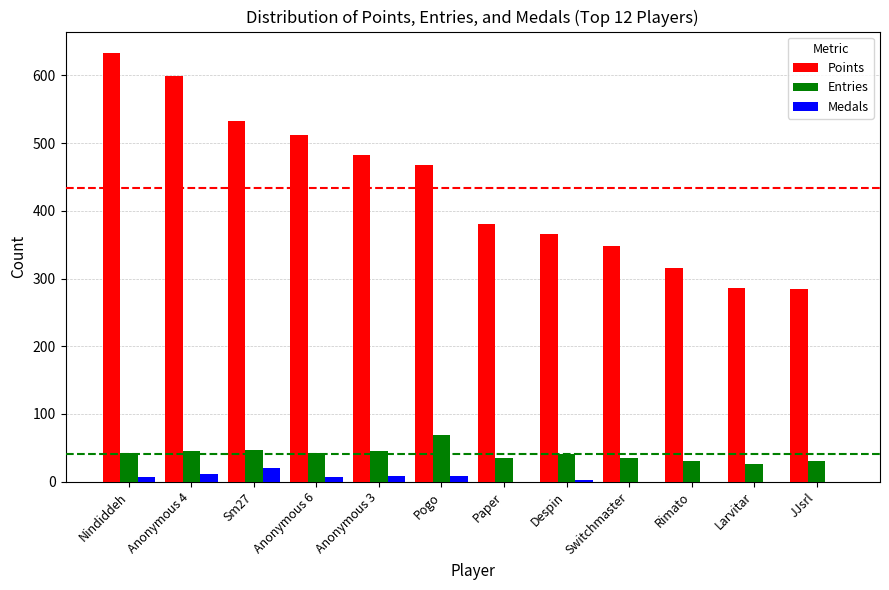

How many data points does each series have?

12